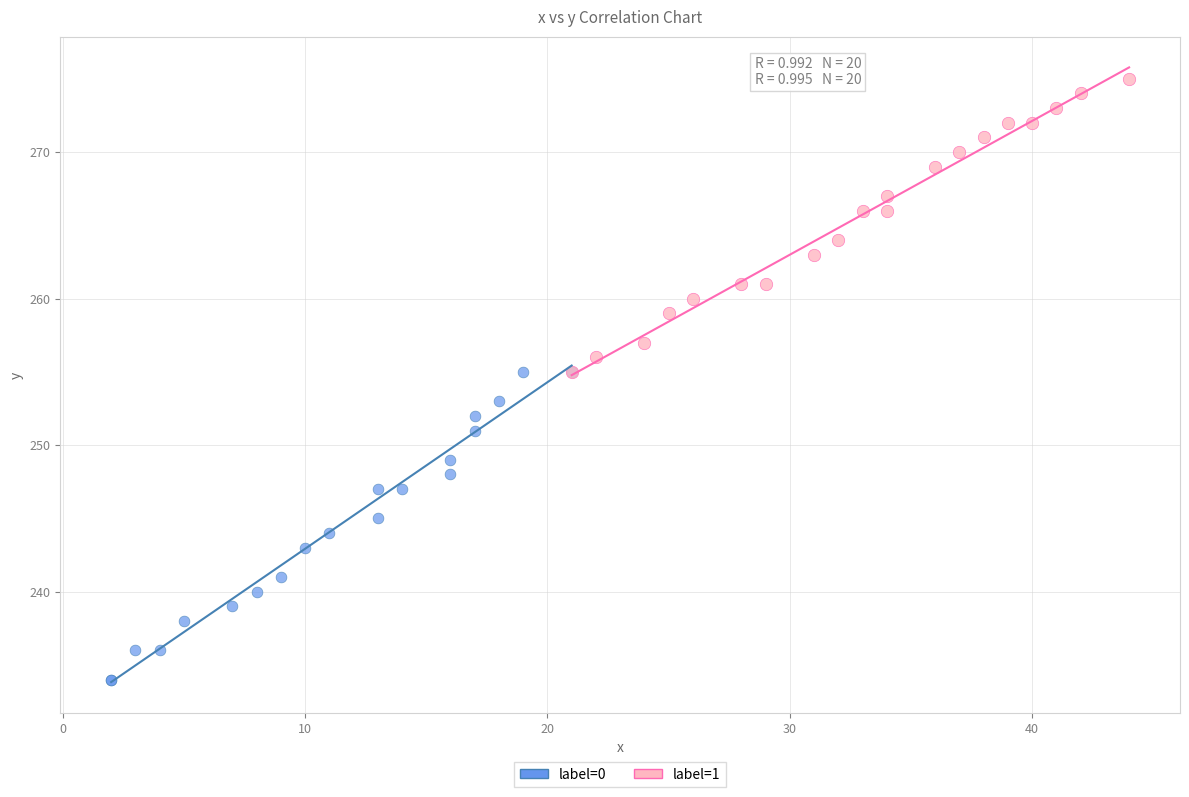

Which series contains the highest Y value?

label=1